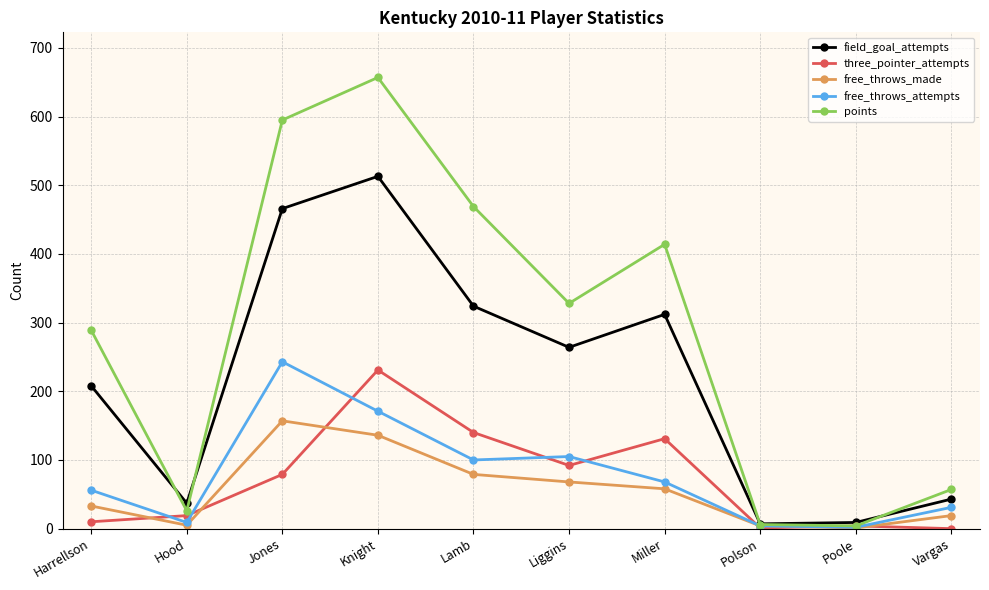

What is the approximate value of free_throws_made at Miller, to the nearest 5?

60